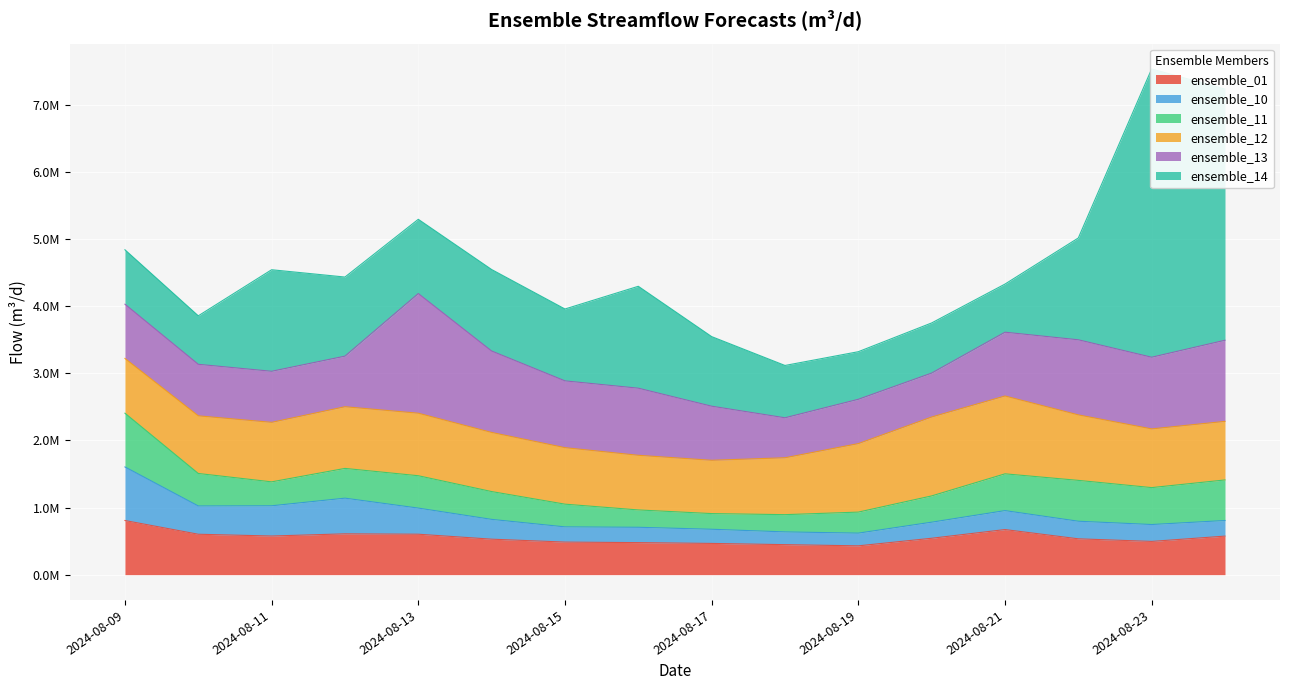

In ensemble_01, how many points are lower than both neighbors (excluding endpoints)?

3